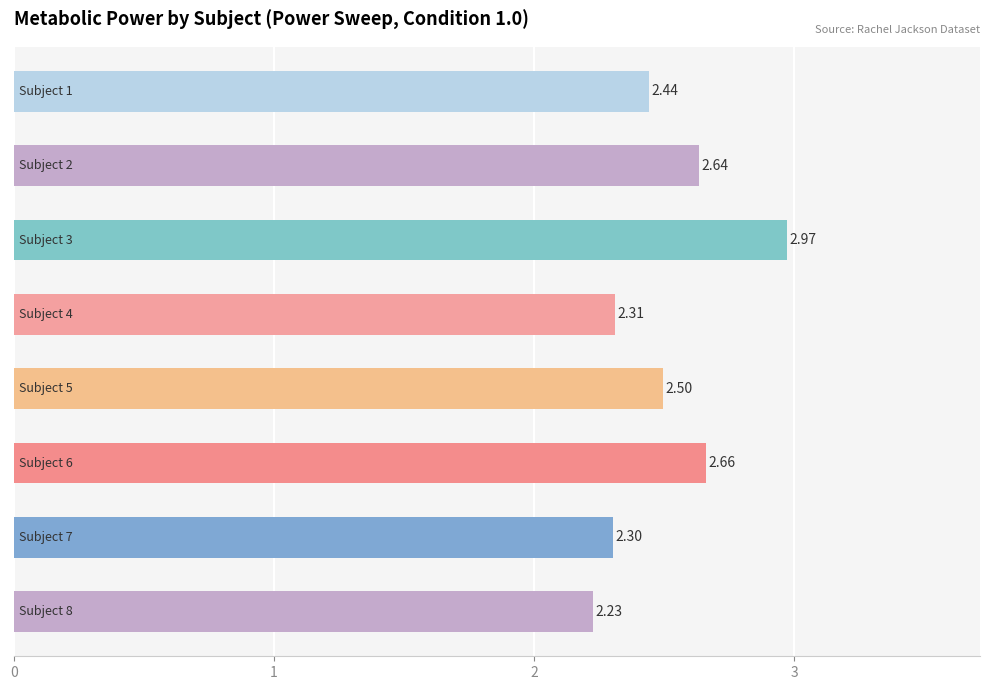

What is the difference between the maximum and minimum values?

0.7